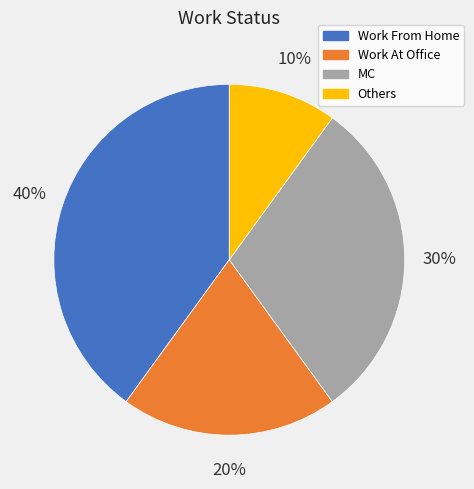

To the nearest percent, what is the difference between the largest and smallest slice percentages?

30%